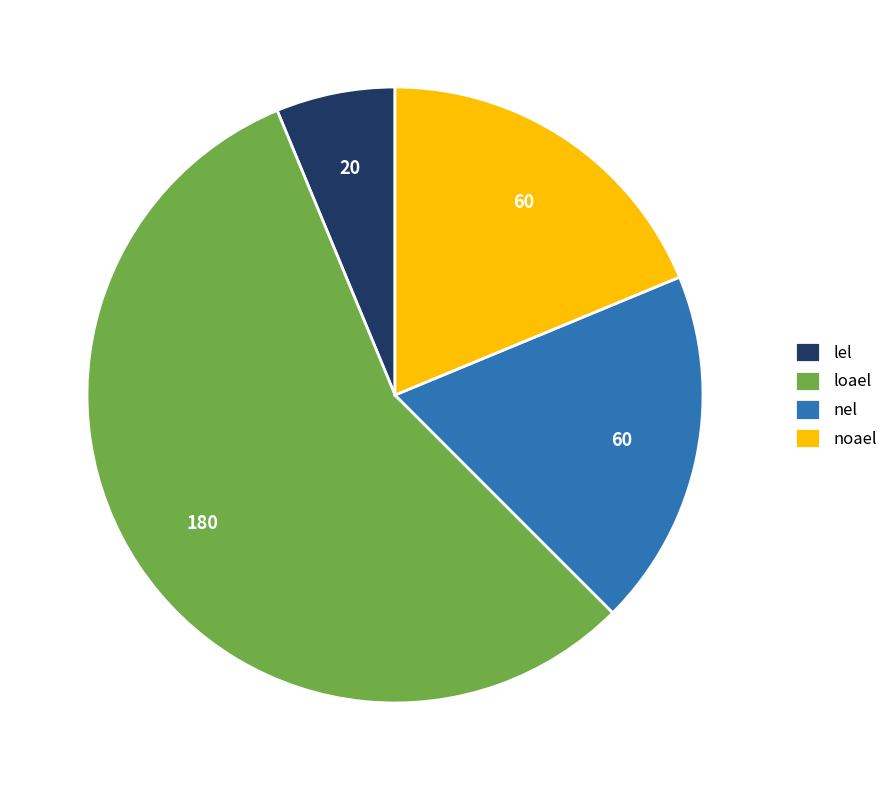

Which has a higher value, nel or loael?

loael